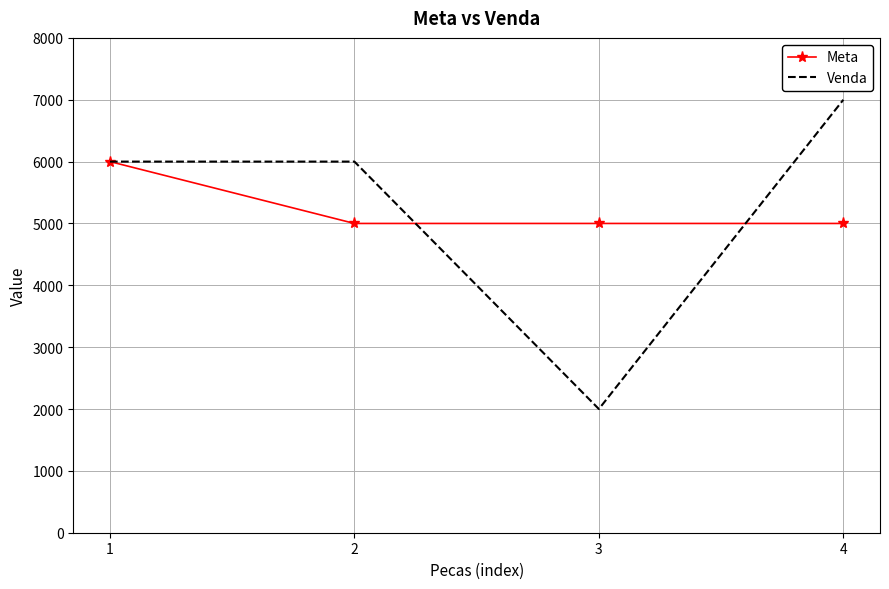

In Venda, how many points are lower than both neighbors (excluding endpoints)?

1